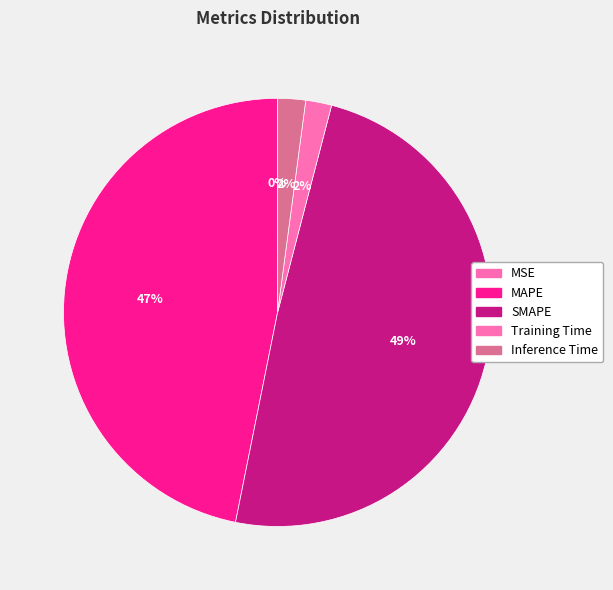

Is it true that SMAPE is 62% of the pie?

False